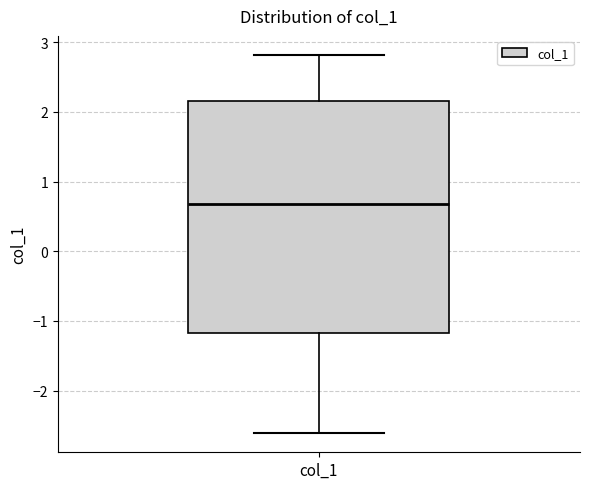

Where is the upper edge of the box for col_1 on the y-axis? The values are not printed on the chart, so give them approximately, as read against the axis.

2.2